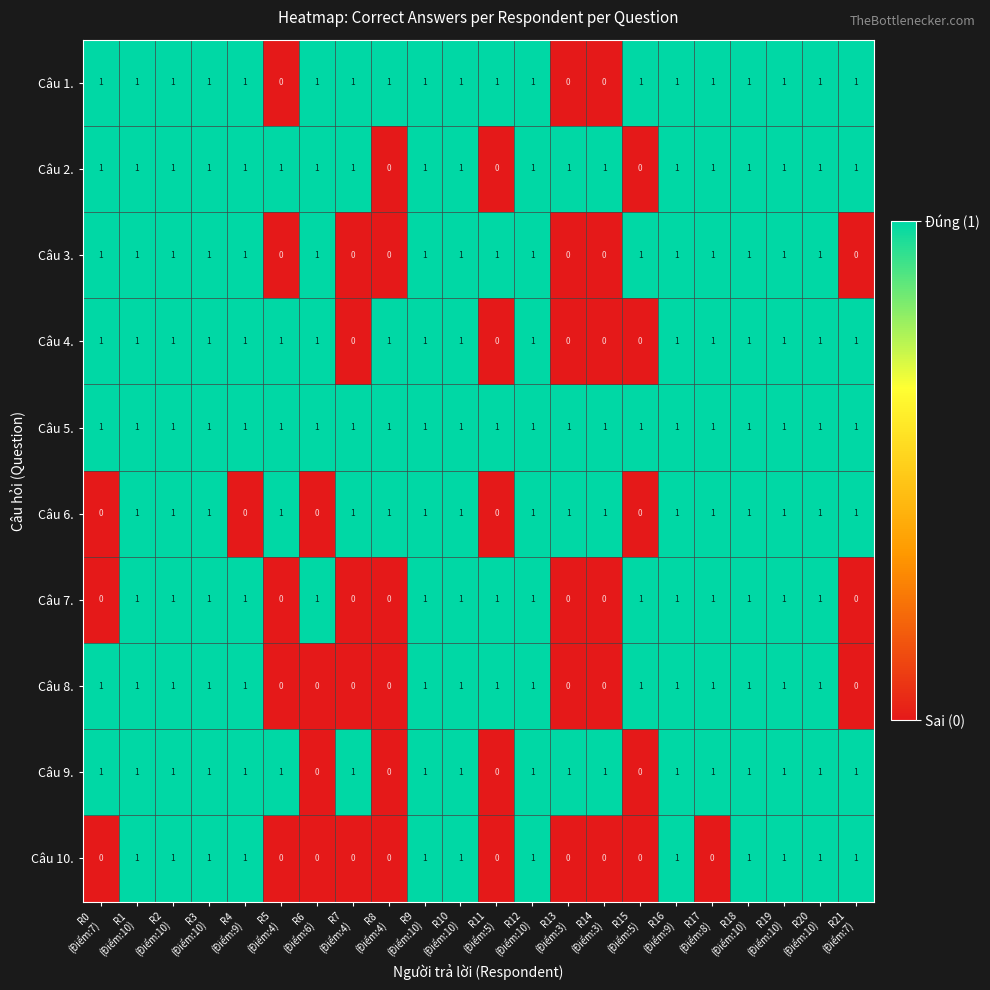

Count the Câu 4. values in the range 1 to 2.

17